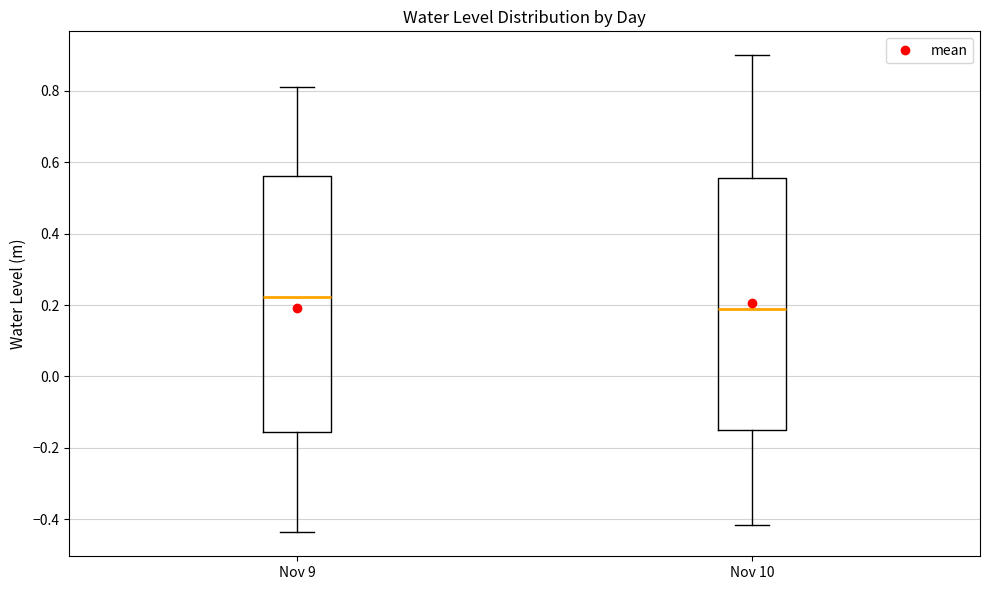

Where is the lower edge of the box for Nov 9 on the y-axis? The values are not printed on the chart, so give them approximately, as read against the axis.

-0.16